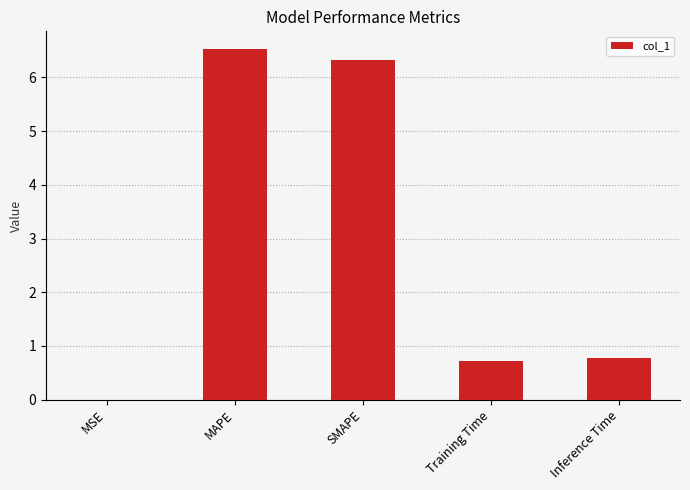

What is the maximum value shown in the chart?

6.5